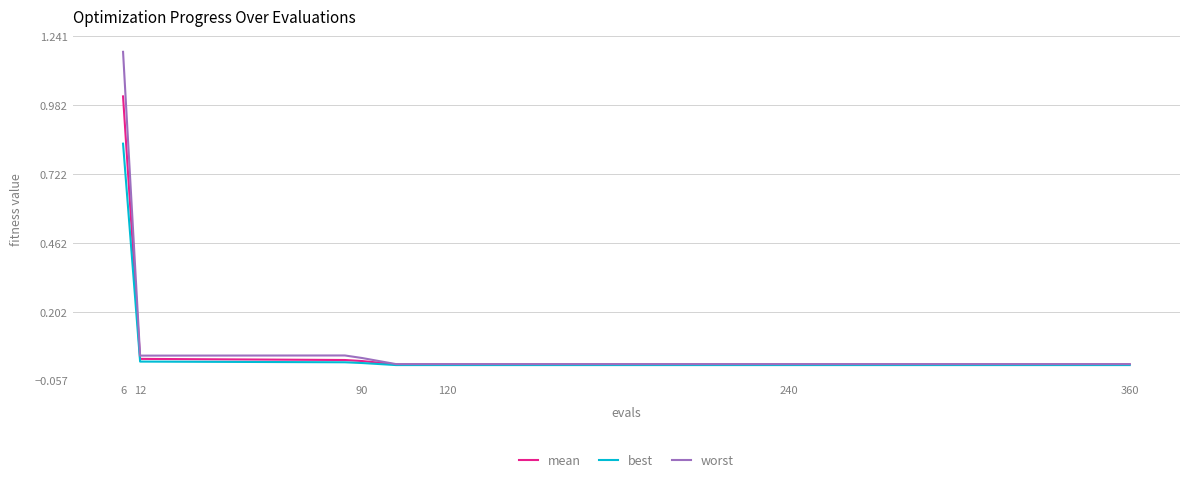

How many lines are shown in the chart?

3